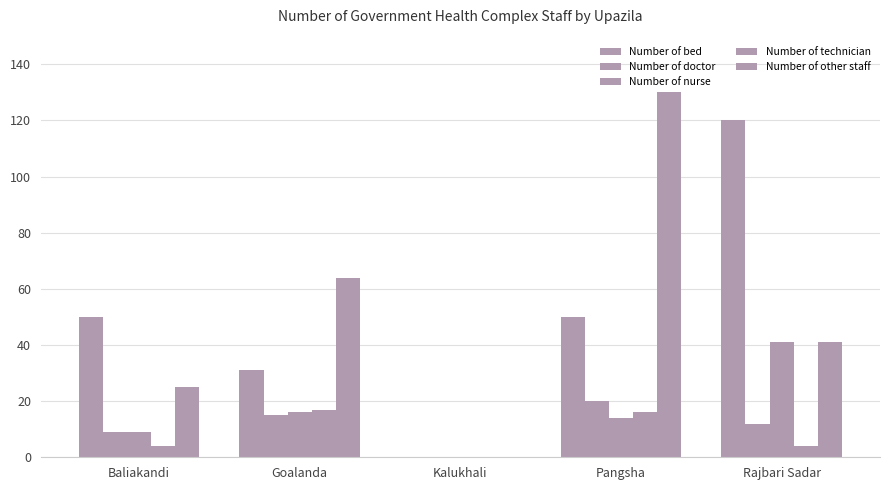

Reading left to right, what are all the values shown in this chart?

Number of bed: 50	31	0	50	120
Number of doctor: 9	15	0	20	12
Number of nurse: 9	16	0	14	41
Number of technician: 4	17	0	16	4
Number of other staff: 25	64	0	130	41